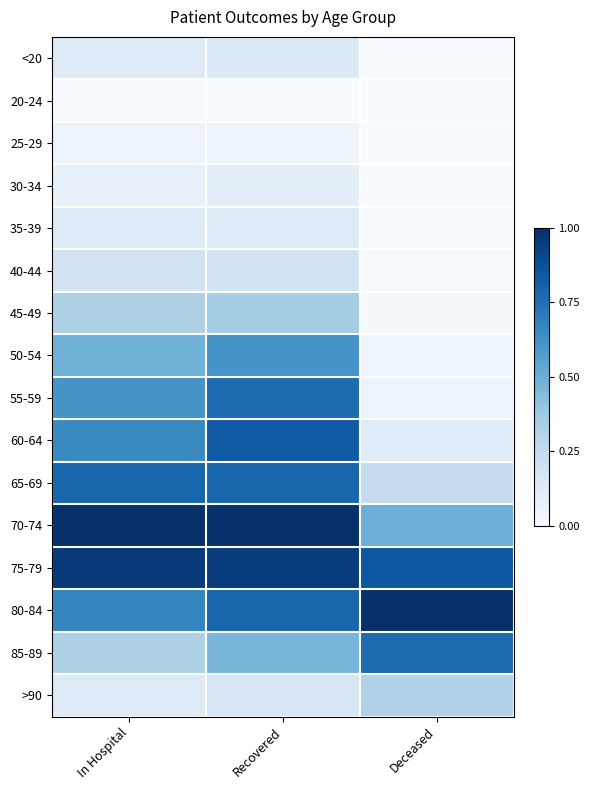

Reading left to right, list all the values displayed in this chart.

<20: In Hospital=0.1	Recovered=0.1	Deceased=0.0
20-24: In Hospital=0.0	Recovered=0.0	Deceased=0.0
25-29: In Hospital=0.1	Recovered=0.0	Deceased=0.0
30-34: In Hospital=0.1	Recovered=0.1	Deceased=0.0
35-39: In Hospital=0.1	Recovered=0.1	Deceased=0.0
40-44: In Hospital=0.2	Recovered=0.2	Deceased=0.0
45-49: In Hospital=0.3	Recovered=0.4	Deceased=0.0
50-54: In Hospital=0.5	Recovered=0.6	Deceased=0.0
55-59: In Hospital=0.6	Recovered=0.8	Deceased=0.1
60-64: In Hospital=0.7	Recovered=0.8	Deceased=0.1
65-69: In Hospital=0.8	Recovered=0.8	Deceased=0.2
70-74: In Hospital=1.0	Recovered=1.0	Deceased=0.5
75-79: In Hospital=1.0	Recovered=1.0	Deceased=0.8
80-84: In Hospital=0.7	Recovered=0.8	Deceased=1.0
85-89: In Hospital=0.3	Recovered=0.5	Deceased=0.8
>90: In Hospital=0.1	Recovered=0.2	Deceased=0.3